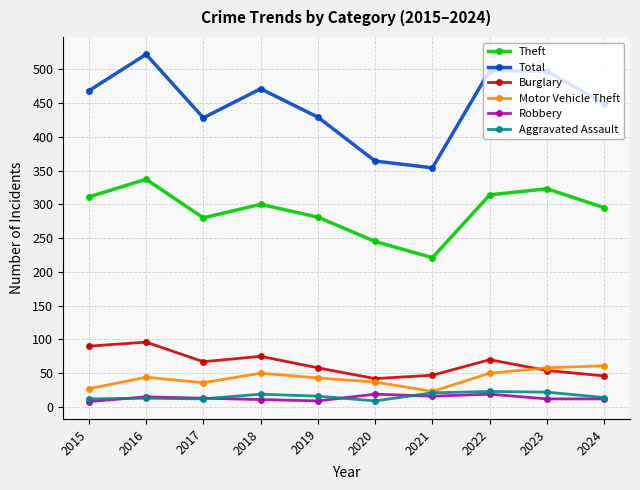

Is this an area chart (filled region under the line)?

No